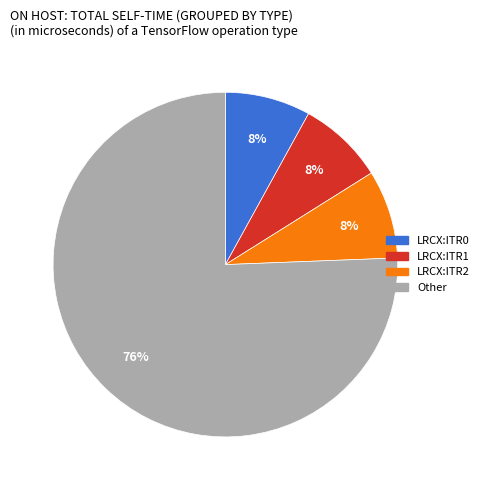

To the nearest percent, what is the difference between the largest and smallest slice percentages?

68%